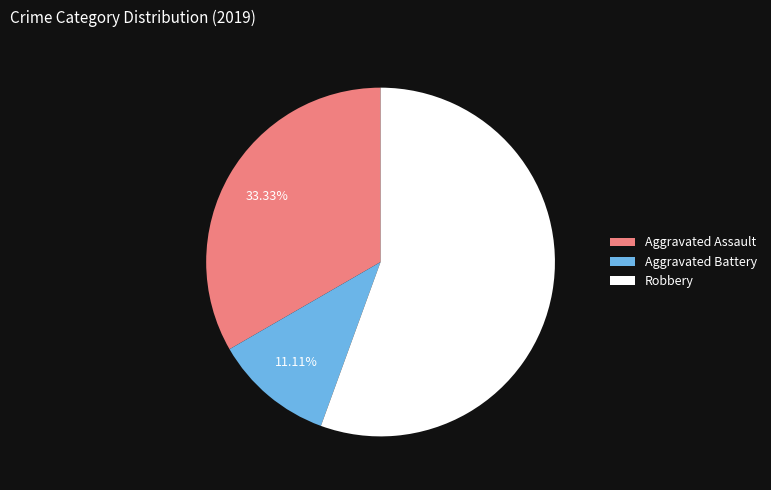

How many segments does this pie chart have?

3